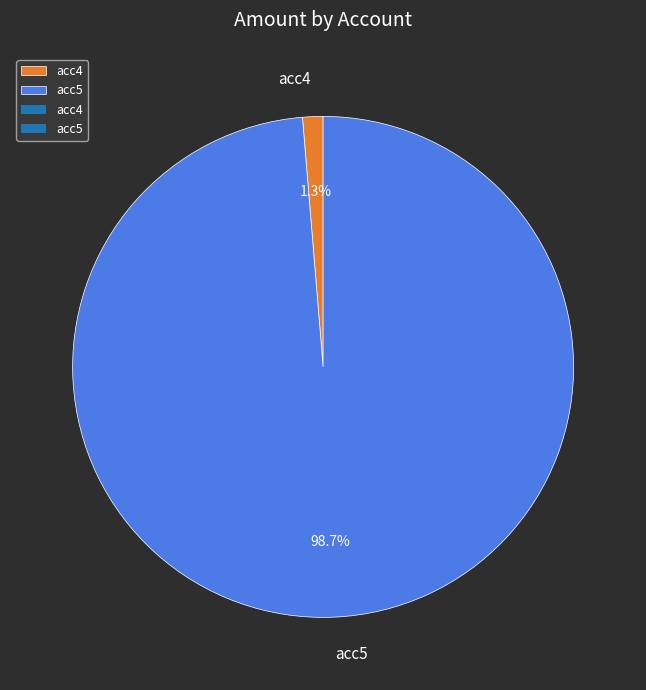

To the nearest percent, what portion does acc4 represent?

1%